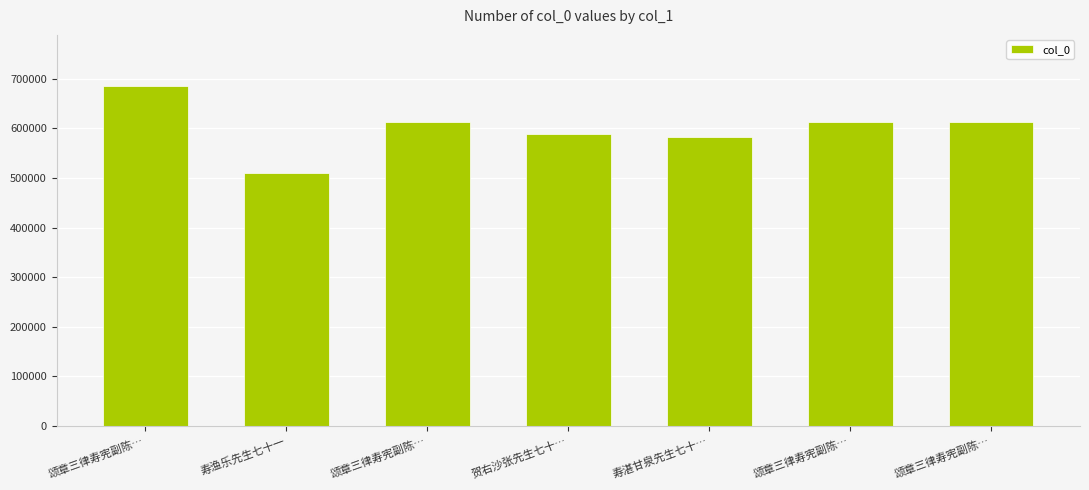

At which label does the data first exceed 612434?

颂章三律寿宪副陈…